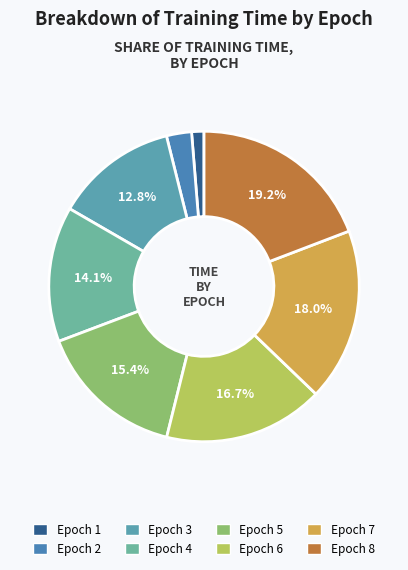

Do Epoch 3 and Epoch 6 together represent more than half of the pie?

No